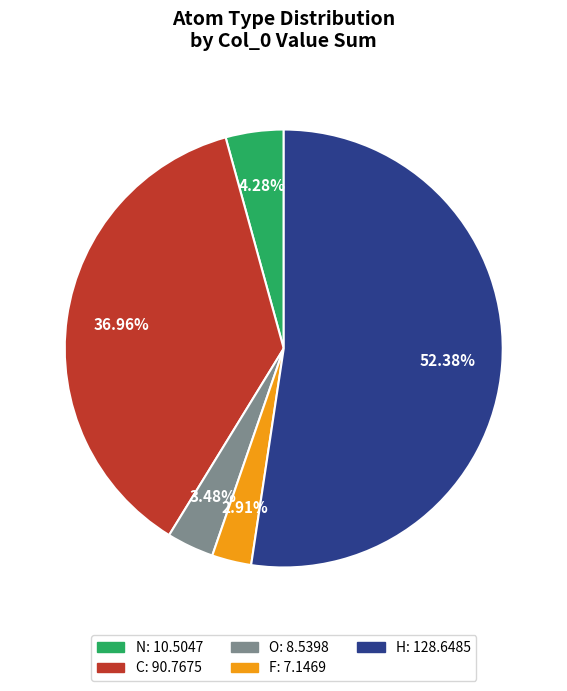

Is there any slice that represents more than half of the pie?

Yes